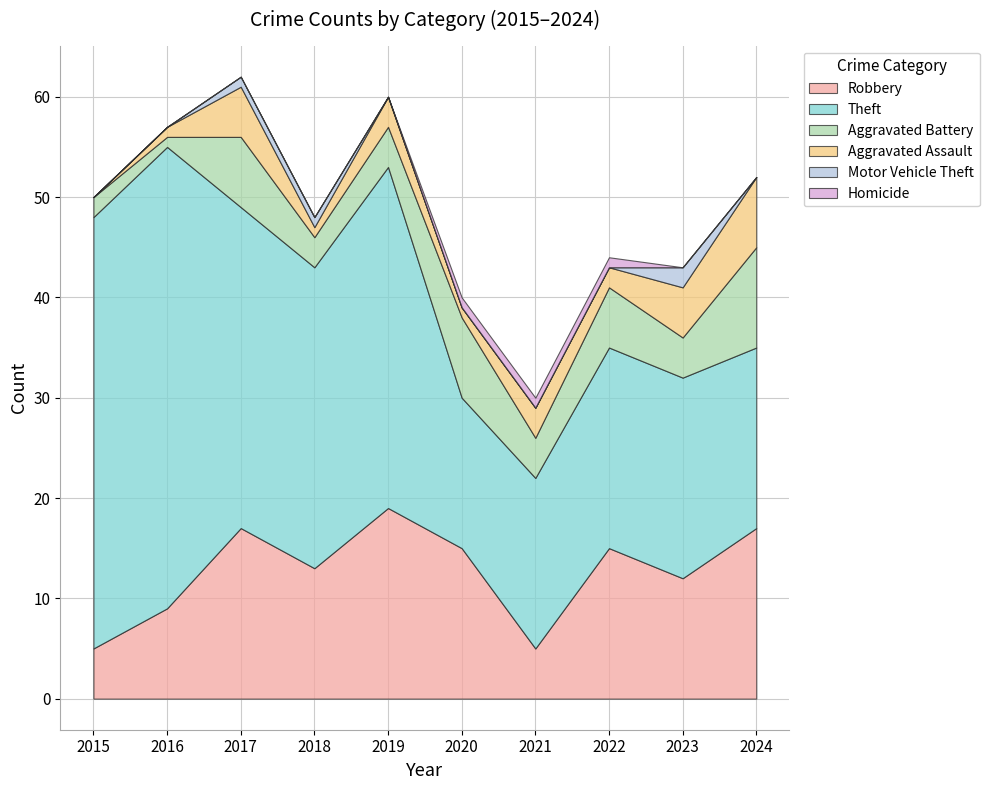

Count the Aggravated Assault values in the range 1 to 5.

8